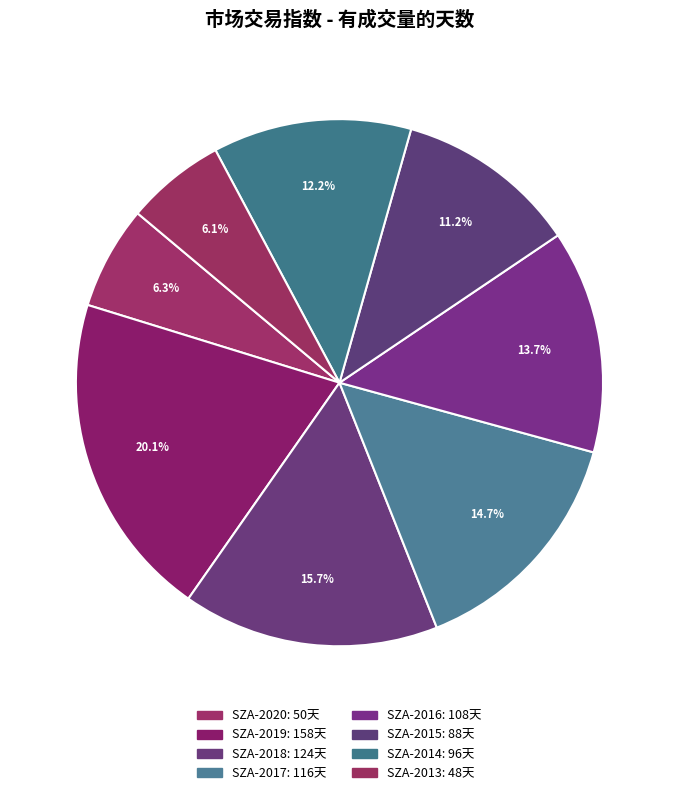

The SZA-2020 slice represents 6% of the pie. True or false?

True